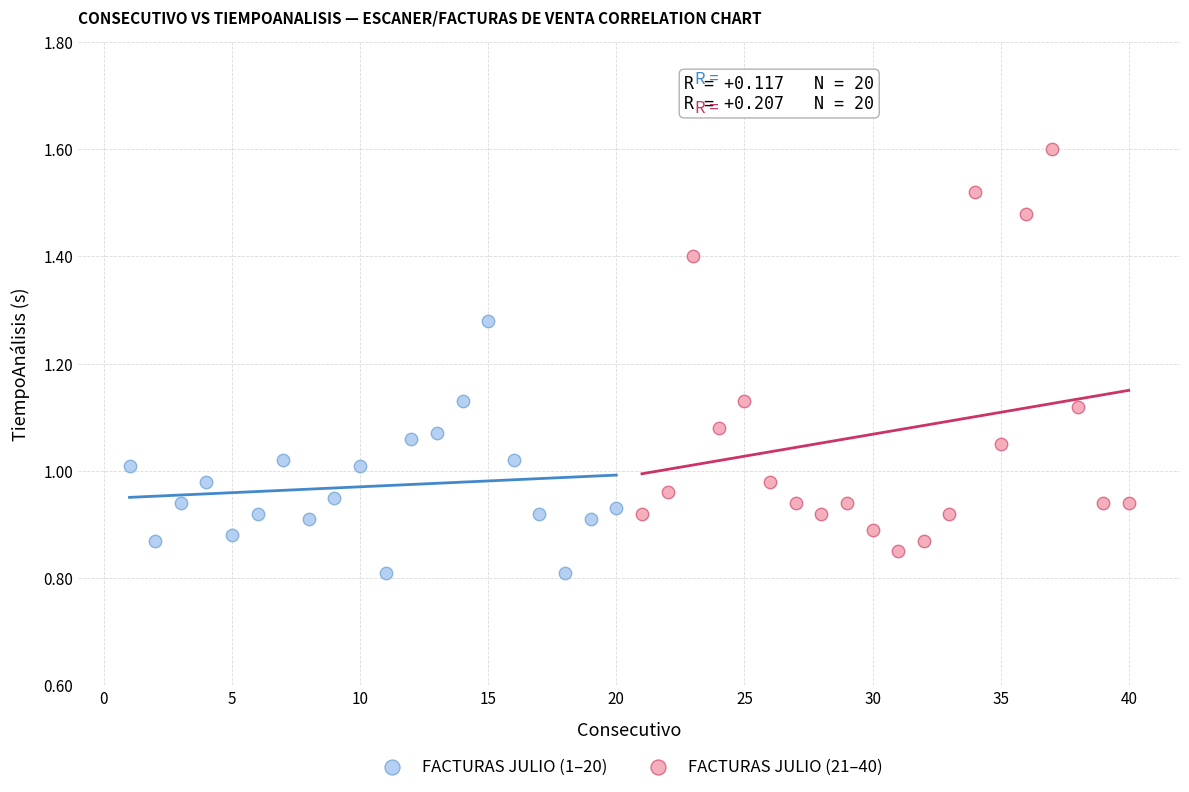

Which series contains the highest Y value?

FACTURAS JULIO (21–40)